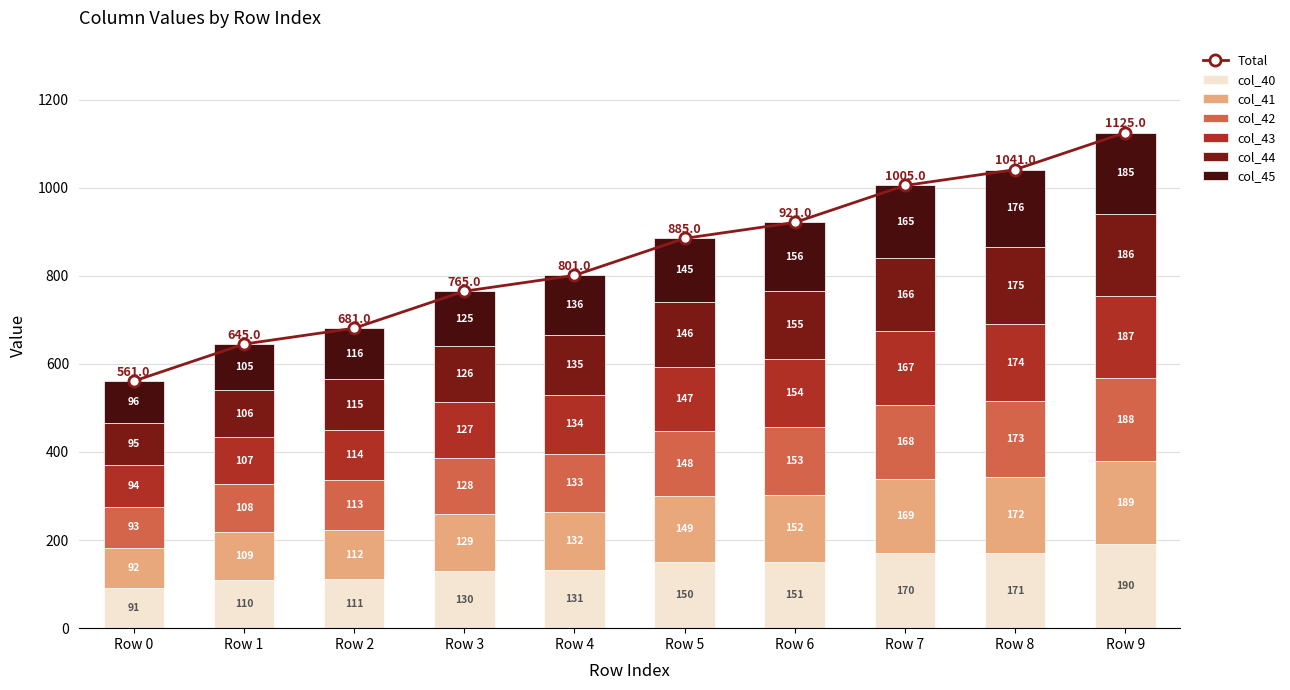

The value of col_41 at Row 2 is 166.9. True or false?

False